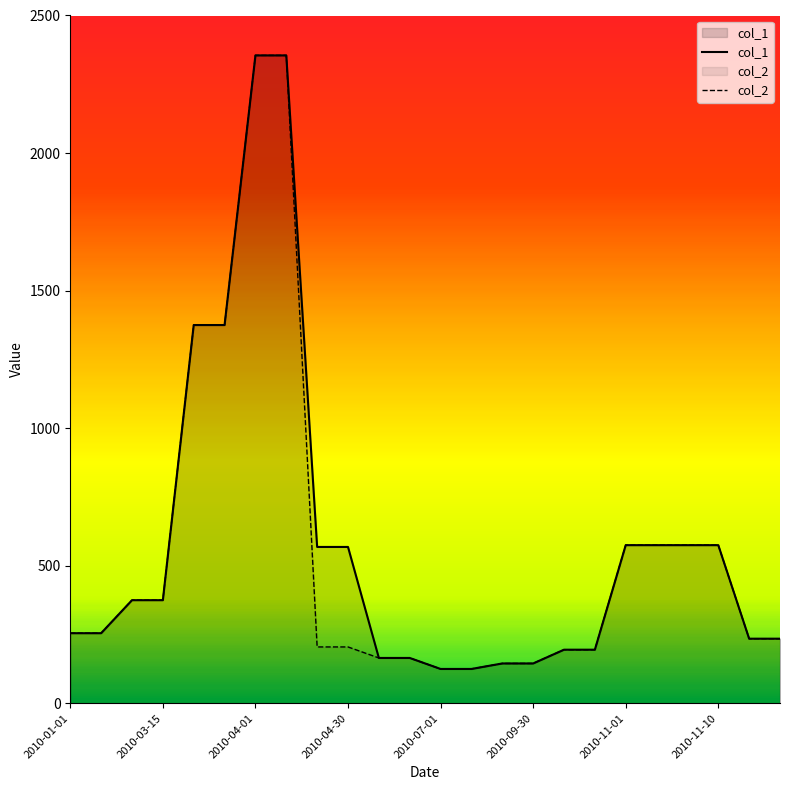

Which series has the largest range (max minus min)?

col_1